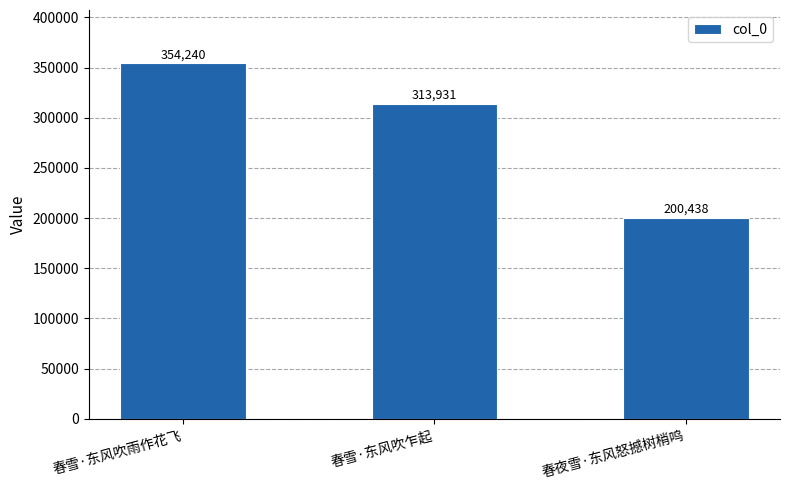

What position from the left is 春雪·东风吹乍起?

2